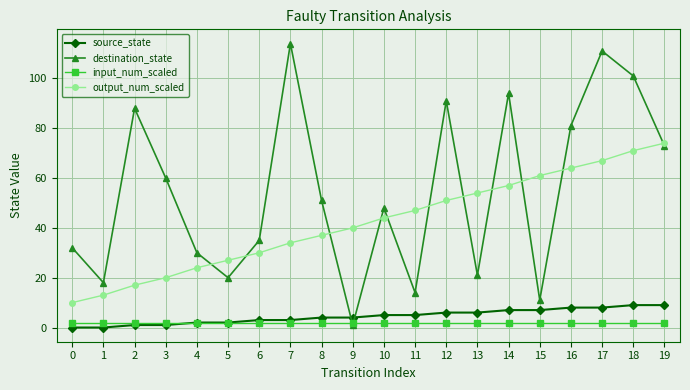

At how many categories does at least one series exceed 67?

8